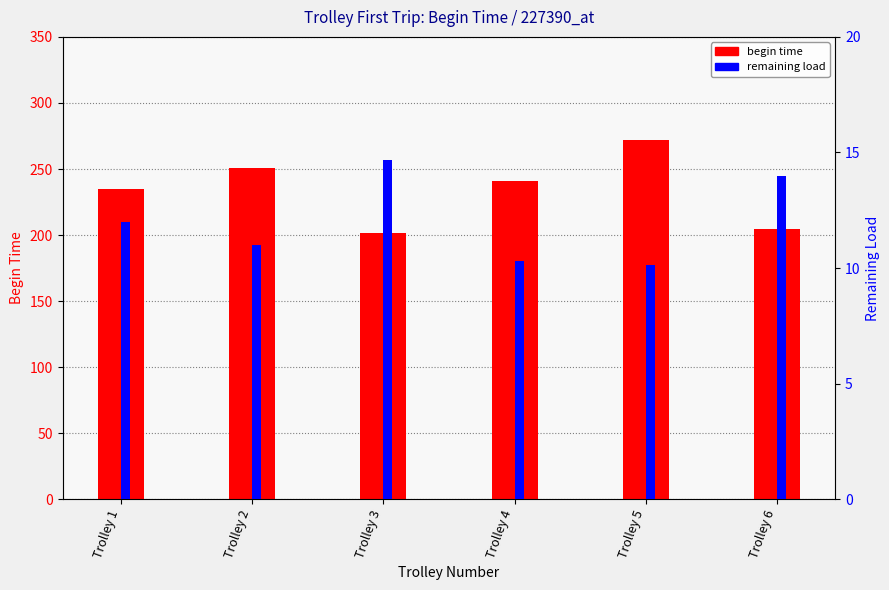

What is the smallest value displayed?

10.1